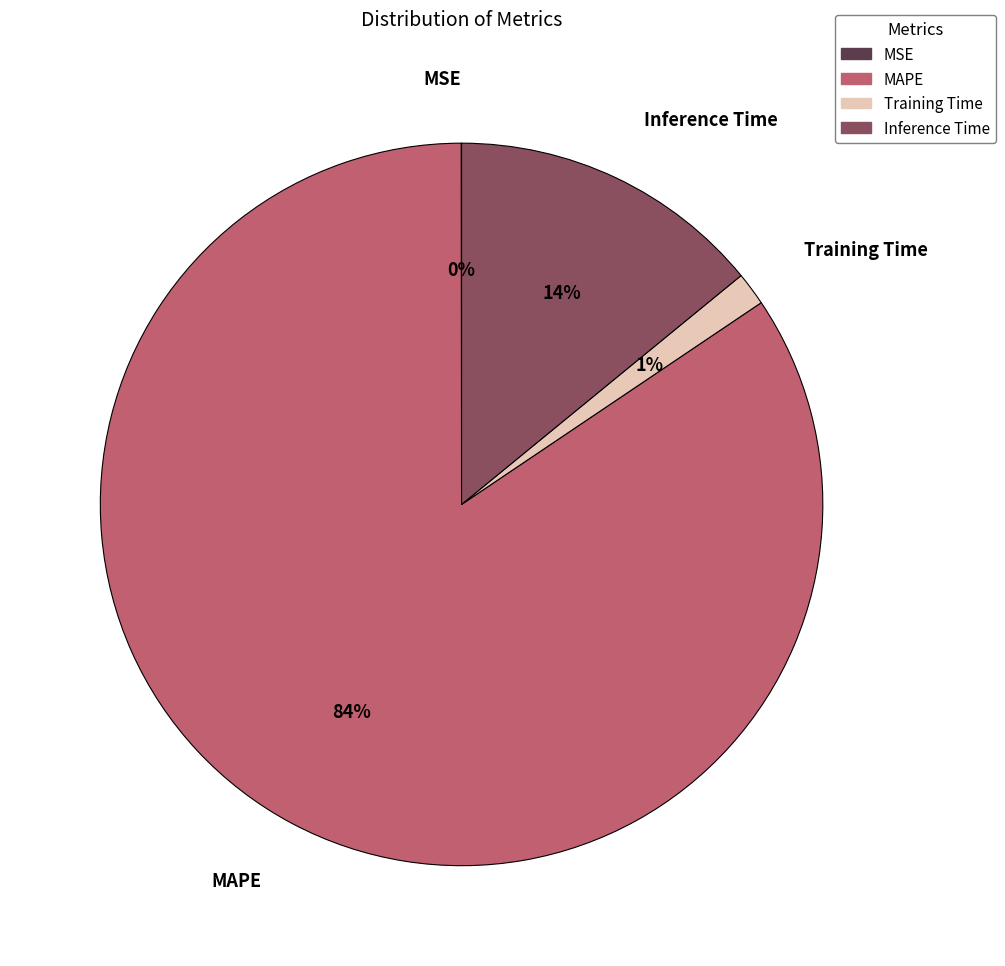

To the nearest percent, what portion does Inference Time represent?

14%